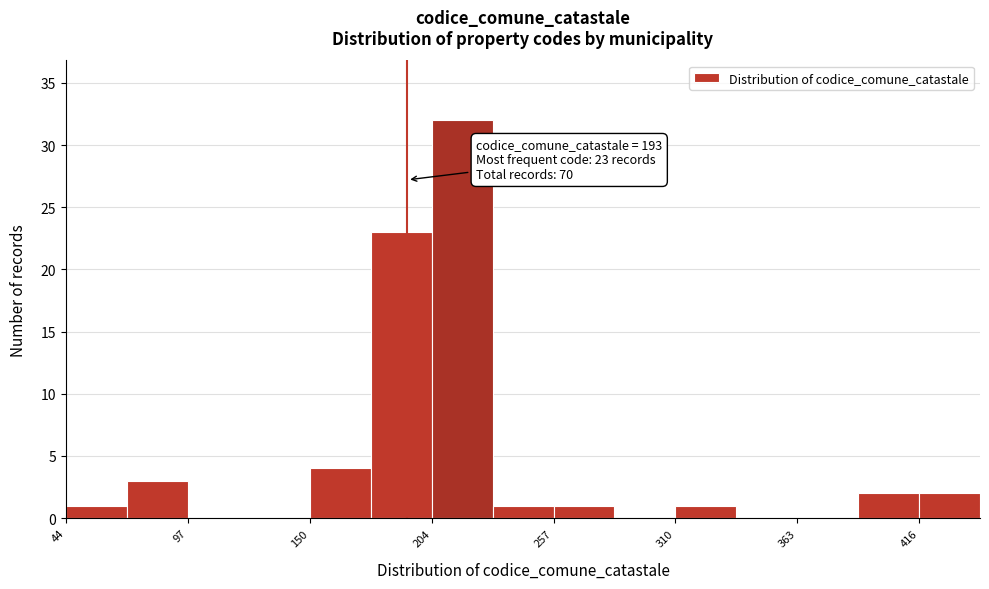

Around what value on the x-axis is the tallest bar? Give the approximate position of its centre, as read against the axis.

220